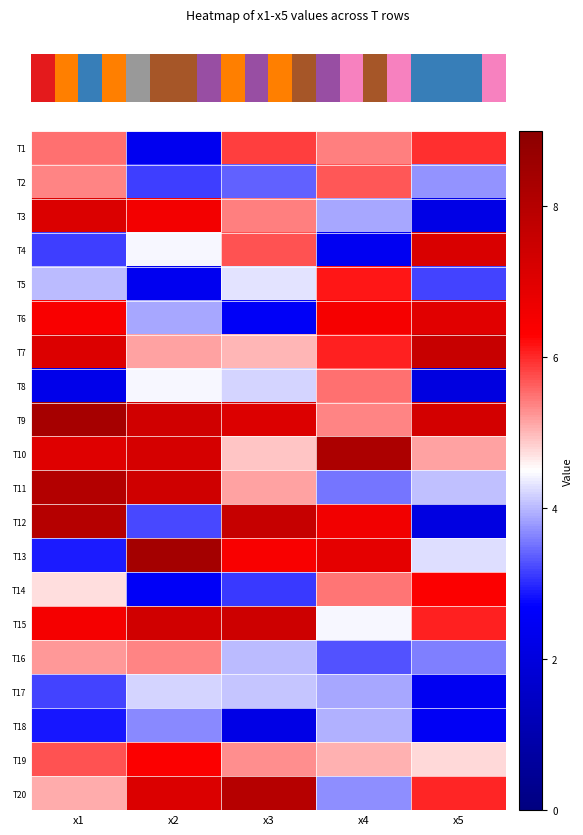

Which category has the lowest value across all series?

x5